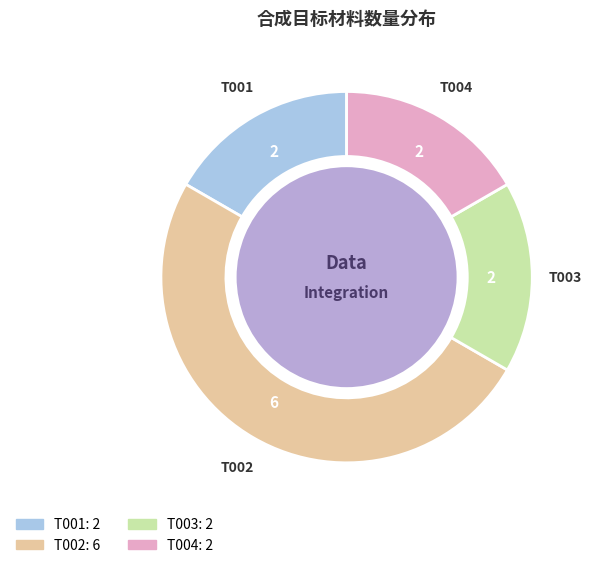

To the nearest percent, what portion does T002 represent?

50%